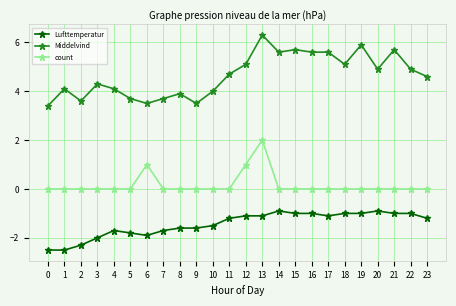

Which series has the largest range (max minus min)?

Middelvind